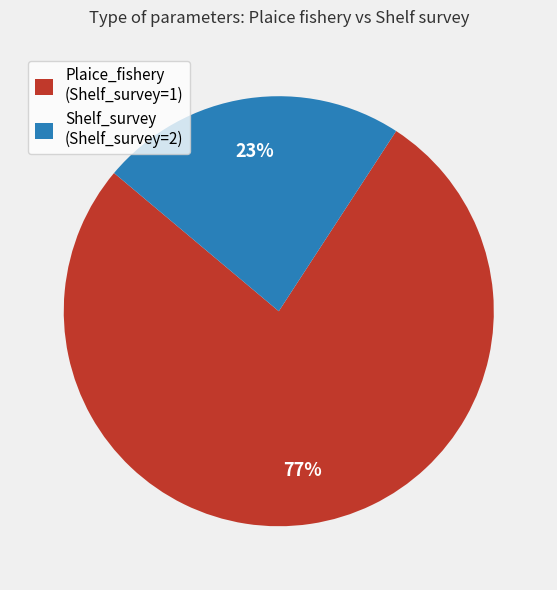

How many slices are in this pie chart?

2